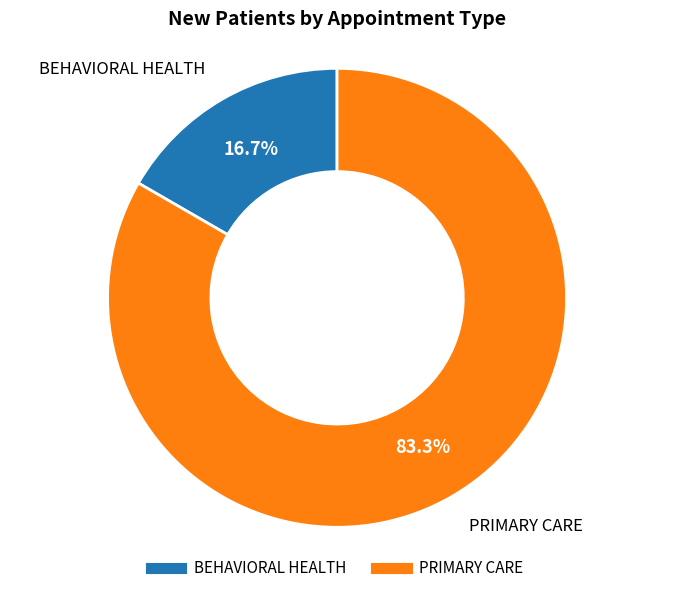

Does PRIMARY CARE account for over 50% of the chart?

Yes